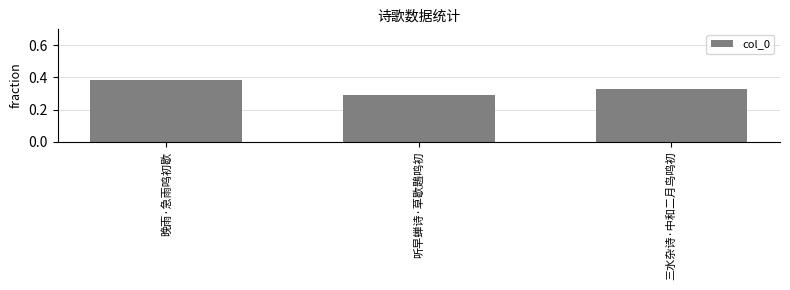

What is the label of the 2nd bar from the right?

听早蝉诗·草歇鶗鸣初